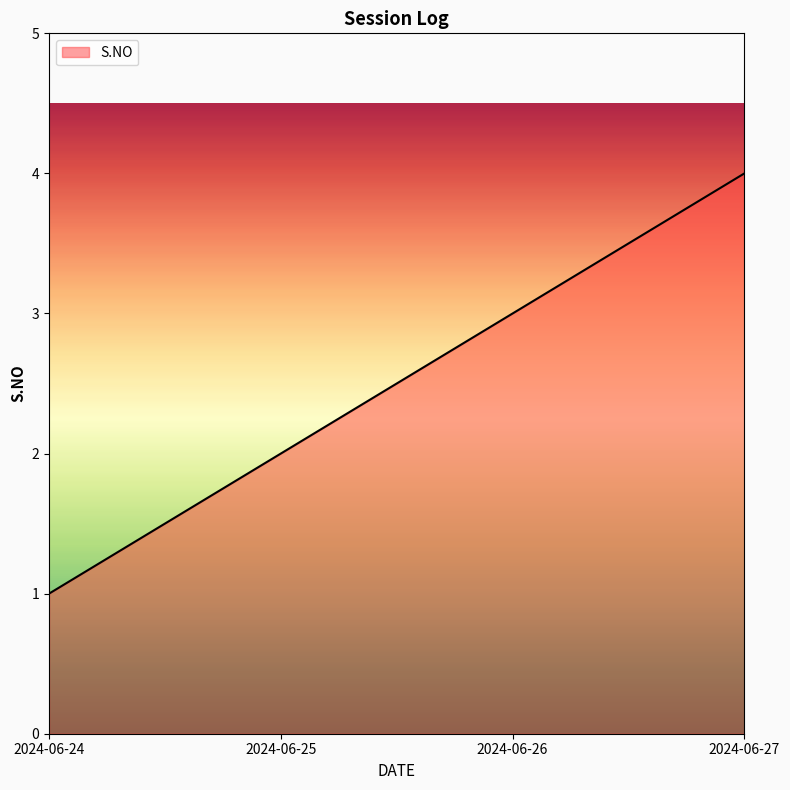

Rank the categories by value from lowest to highest.

2024-06-24, 2024-06-25, 2024-06-26, 2024-06-27